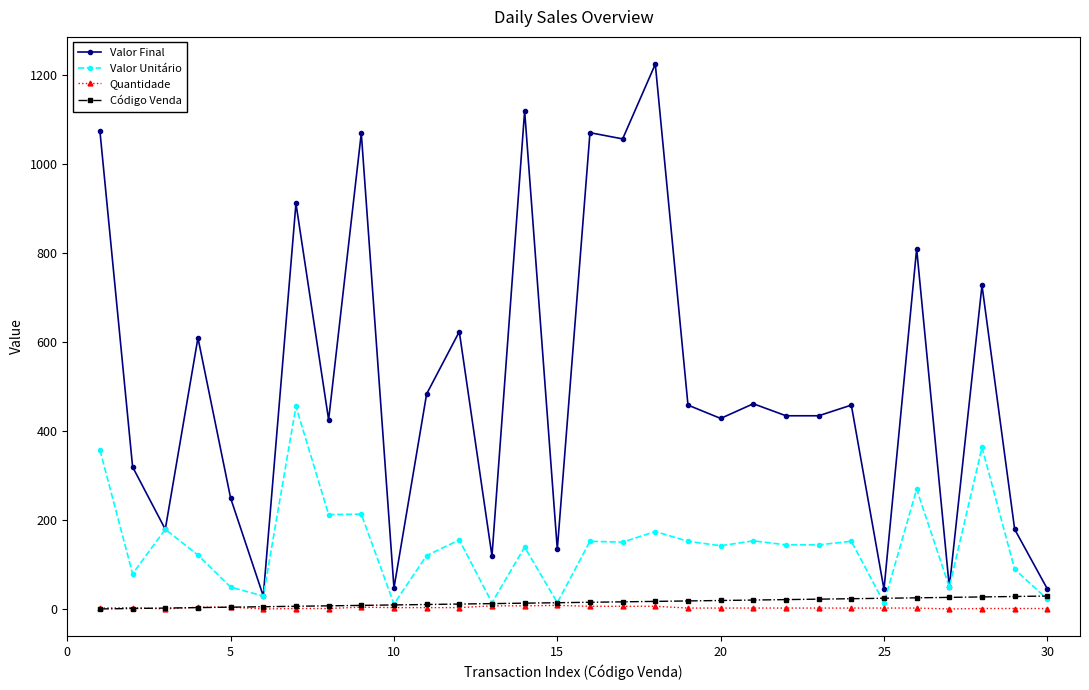

True or false: Quantidade and Valor Final intersect in this chart.

False